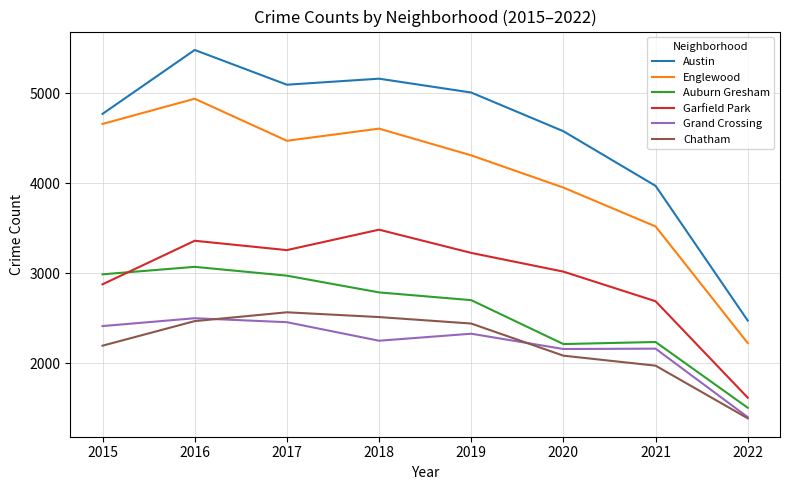

True or false: Austin has more than 2 interior local peaks.

False